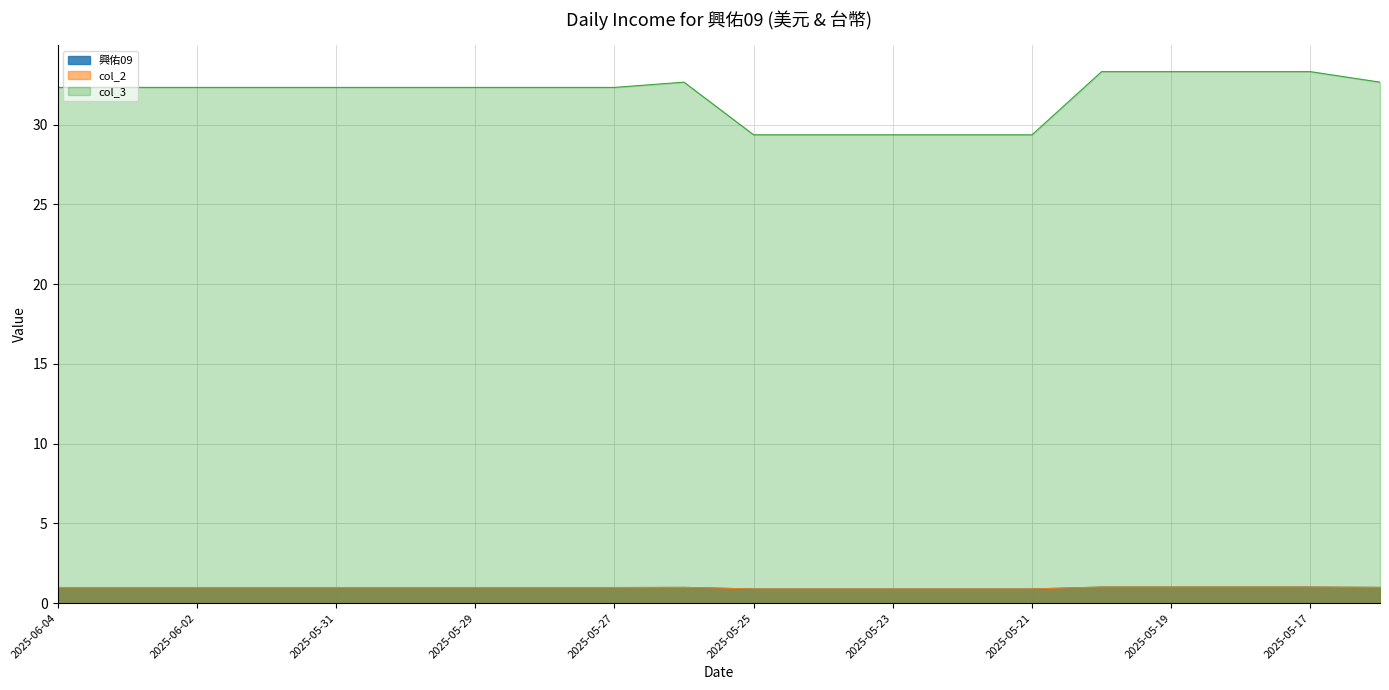

What is the sum of all col_3 values?

636.6